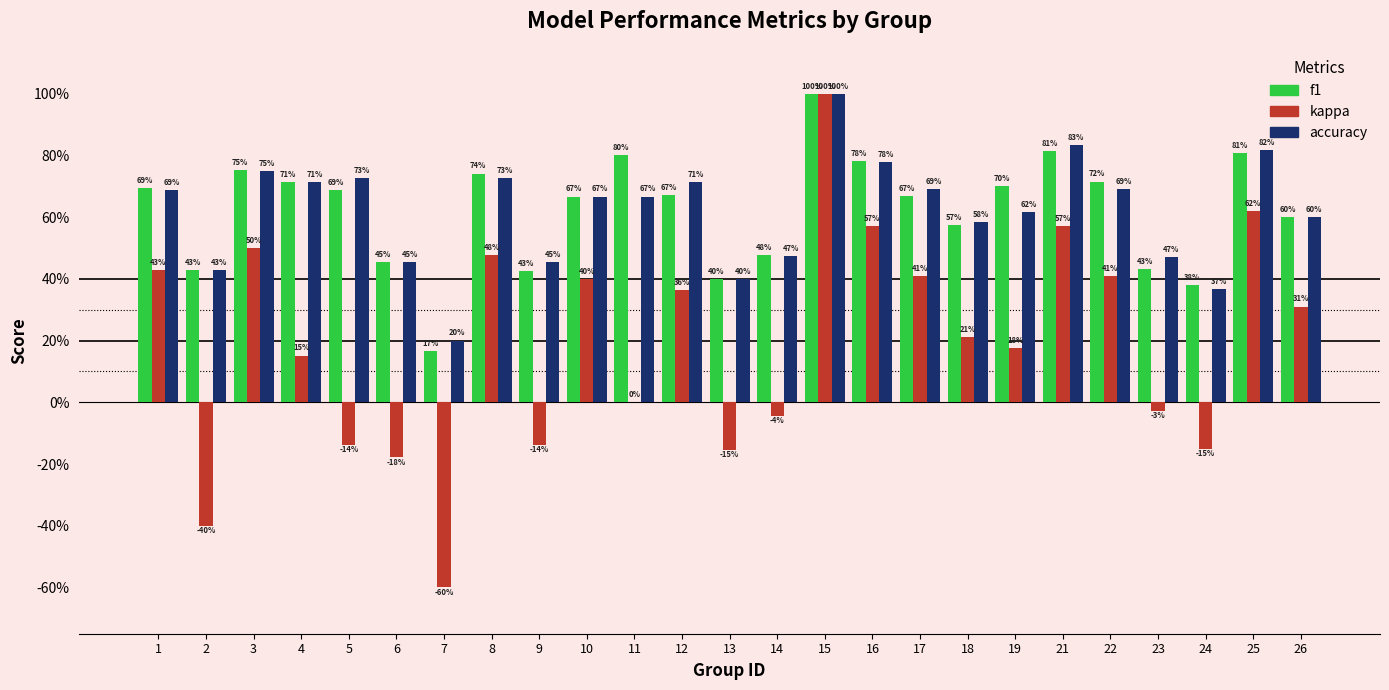

Which series has the widest spread of values?

kappa